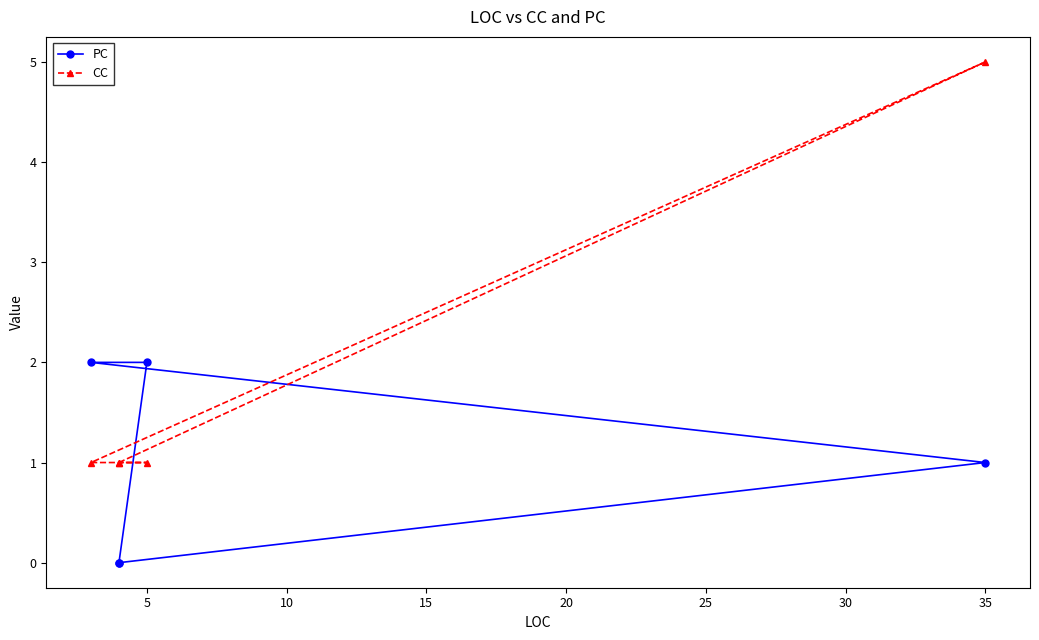

The value of CC at 5 is 1. True or false?

False